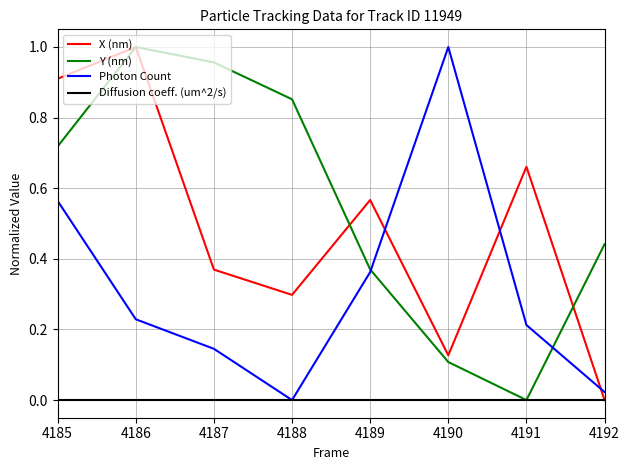

How many intersections are there between X (nm) and Photon Count?

3